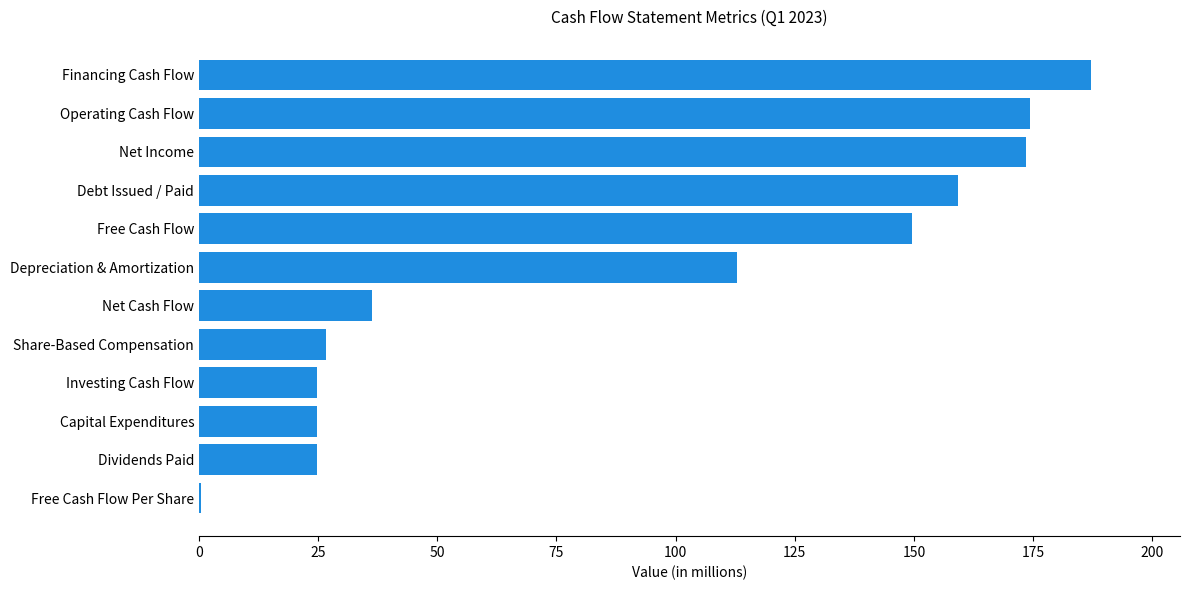

Between Depreciation & Amortization and Share-Based Compensation, which is larger?

Depreciation & Amortization